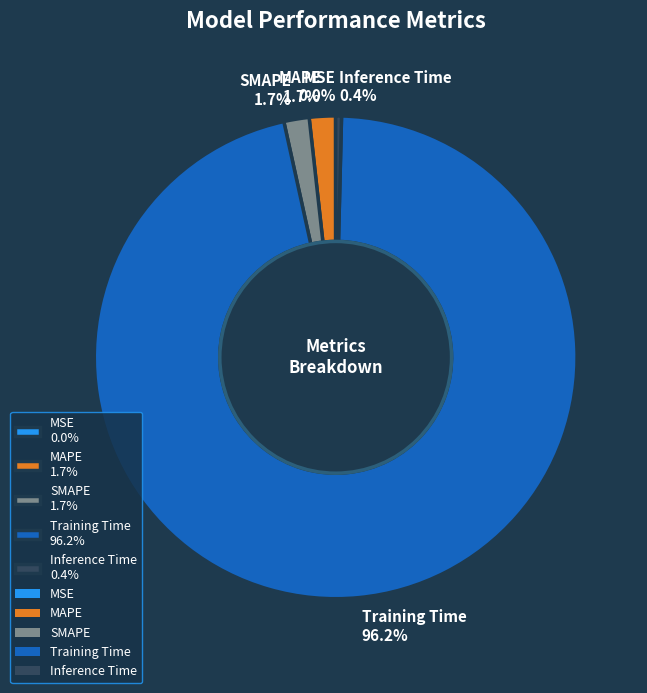

Which slice is the largest?

Training Time